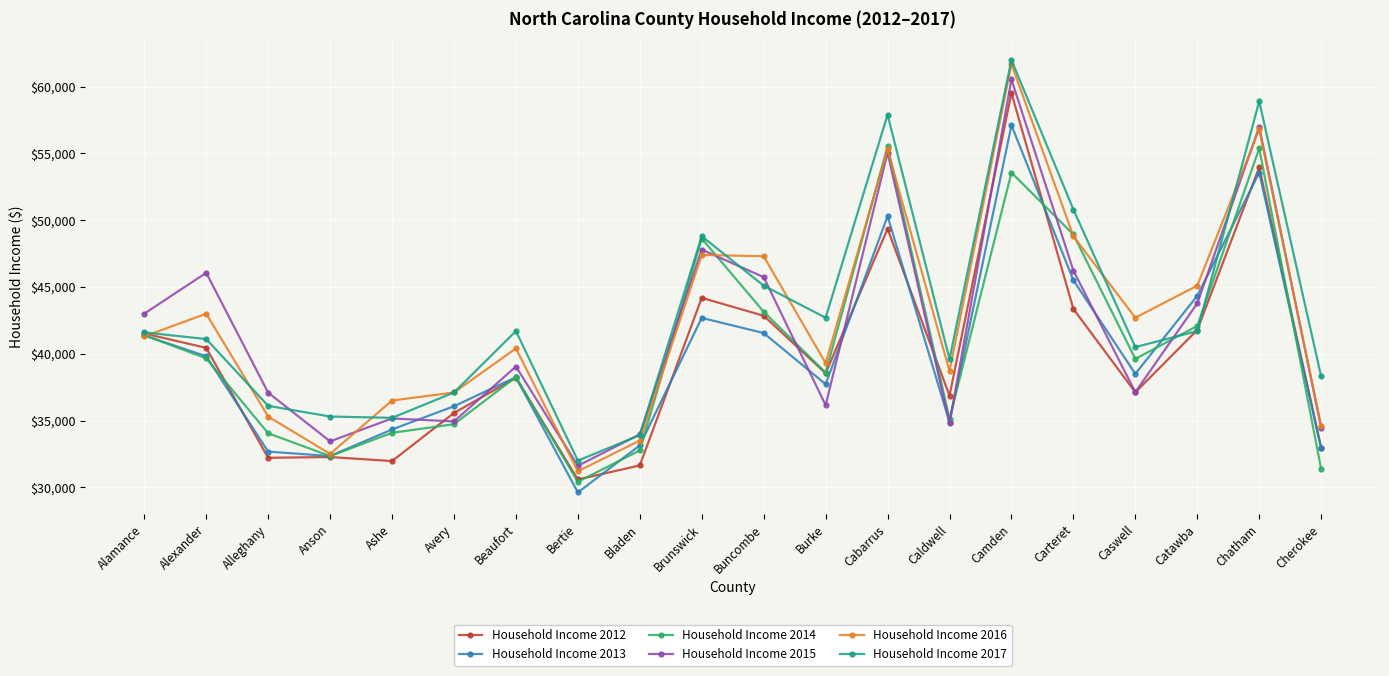

The value of Household Income 2016 at Anson is 32500. True or false?

True